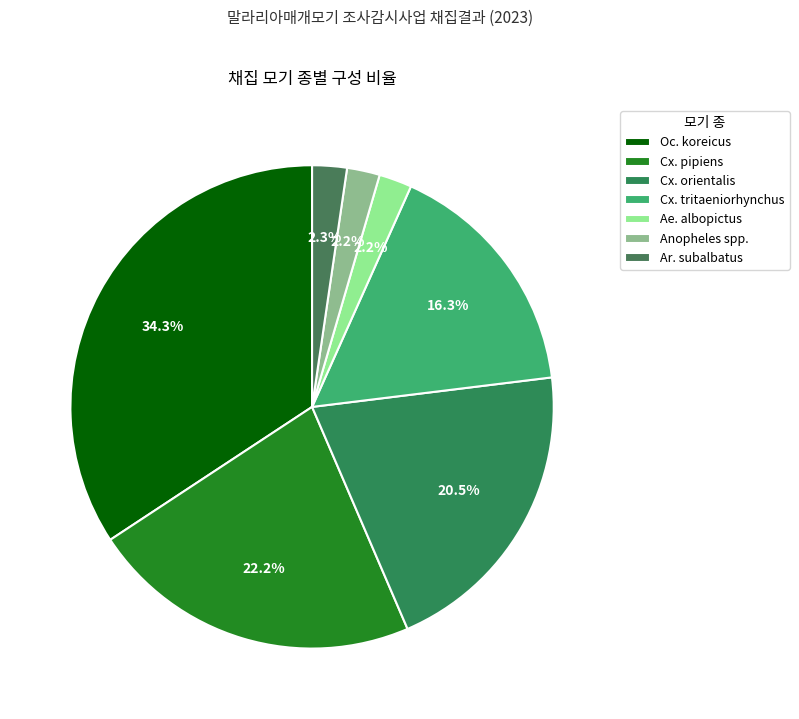

Count the number of slices in the pie.

7